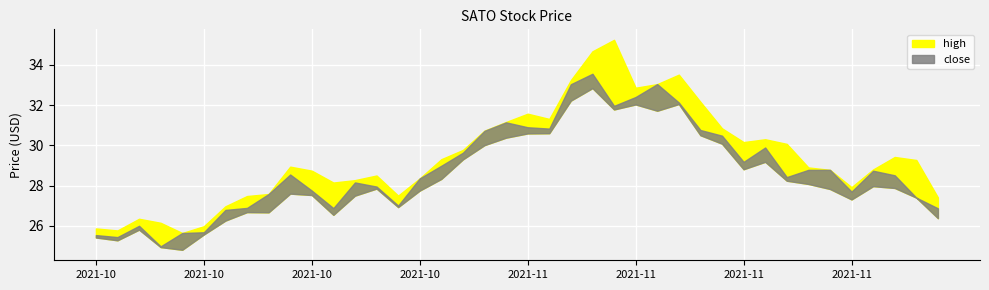

True or false: high and close cross at least once.

False